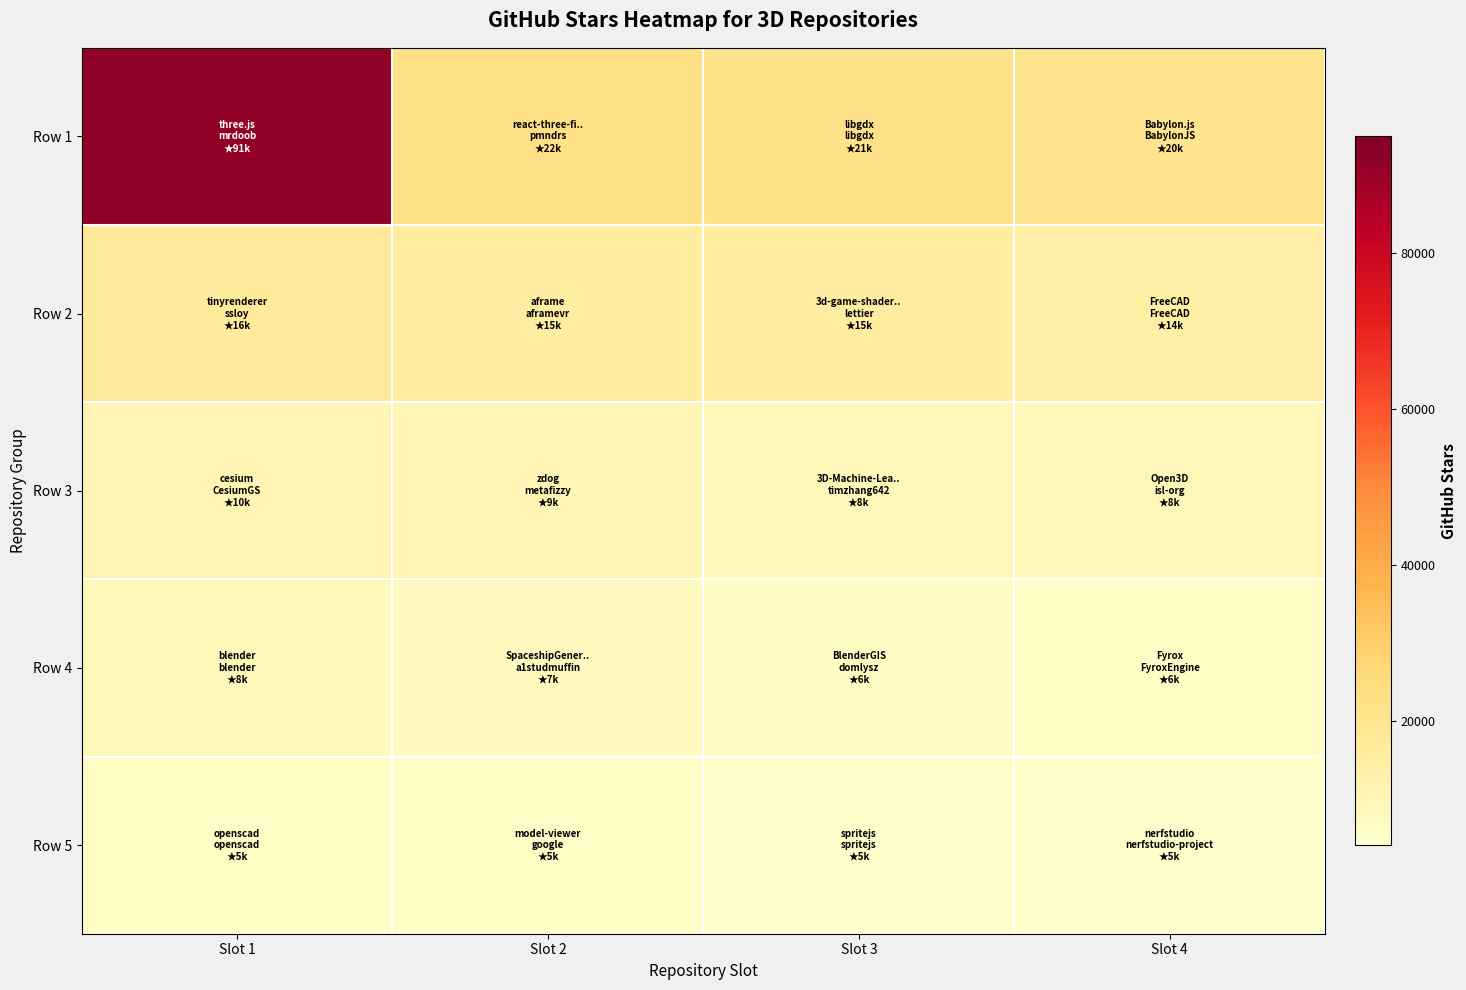

Reading right to left, transcribe all the data shown in this chart.

Row 1: Slot 4=20600	Slot 3=21500	Slot 2=22500	Slot 1=91600
Row 2: Slot 4=14000	Slot 3=15200	Slot 2=15300	Slot 1=16900
Row 3: Slot 4=8700	Slot 3=8900	Slot 2=9700	Slot 1=10400
Row 4: Slot 4=6100	Slot 3=6300	Slot 2=7400	Slot 1=8400
Row 5: Slot 4=5000	Slot 3=5200	Slot 2=5600	Slot 1=5600